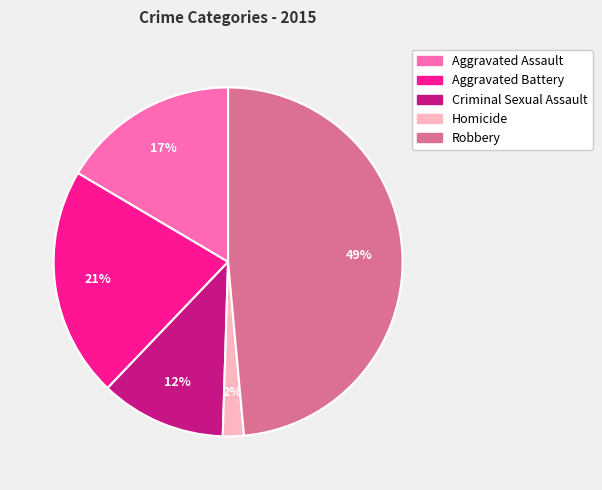

What is the ratio of the value at Criminal Sexual Assault to the value at Robbery?

0.2